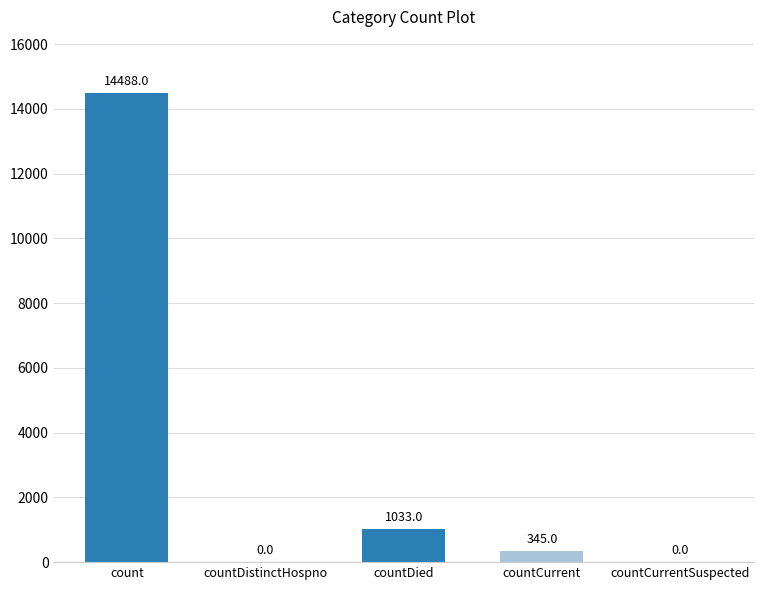

Which label corresponds to the largest value in the chart?

count